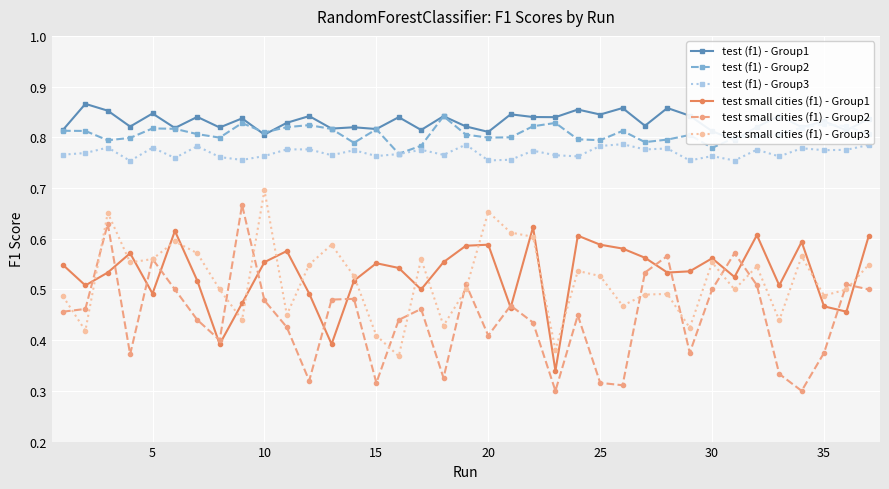

How many lines are shown in the chart?

6